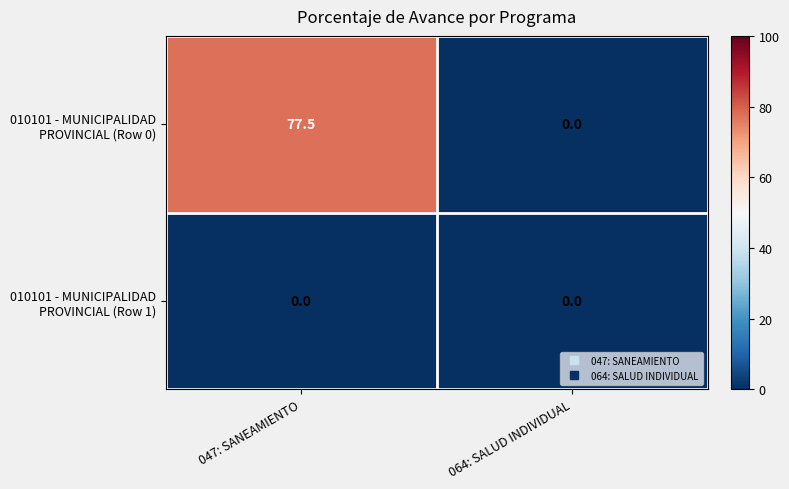

At which category is the sum across all series the highest?

047: SANEAMIENTO